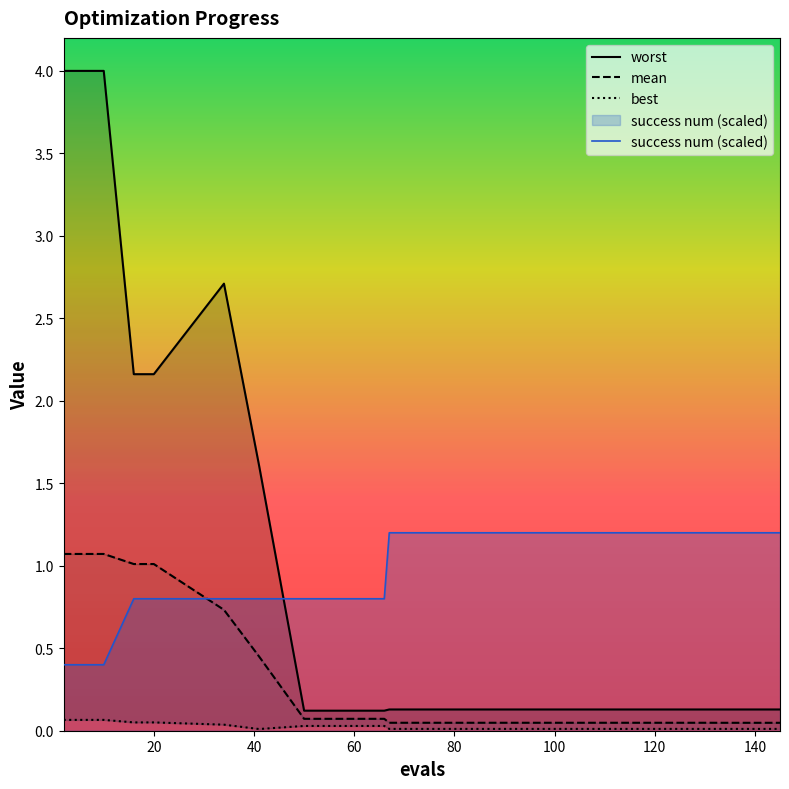

How many series are shown in this chart?

4